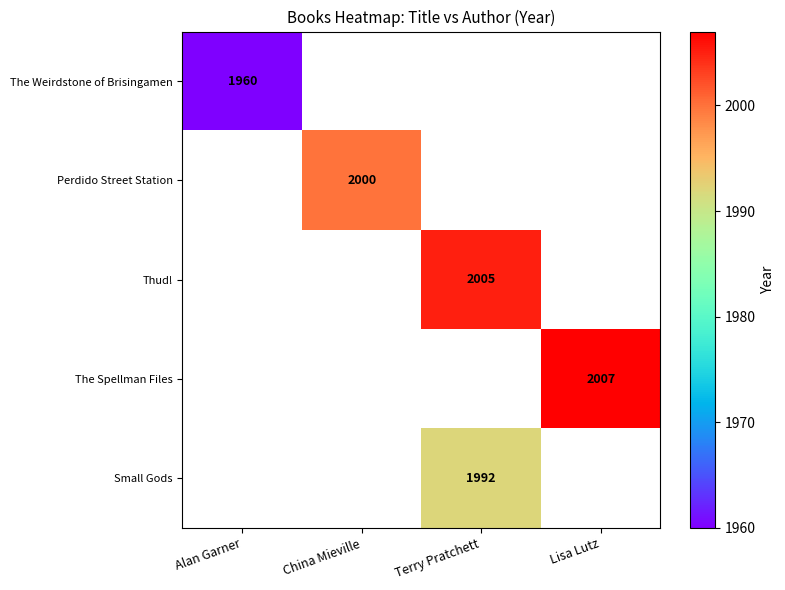

The Small Gods series shows 1992 at Terry Pratchett. True or false?

True